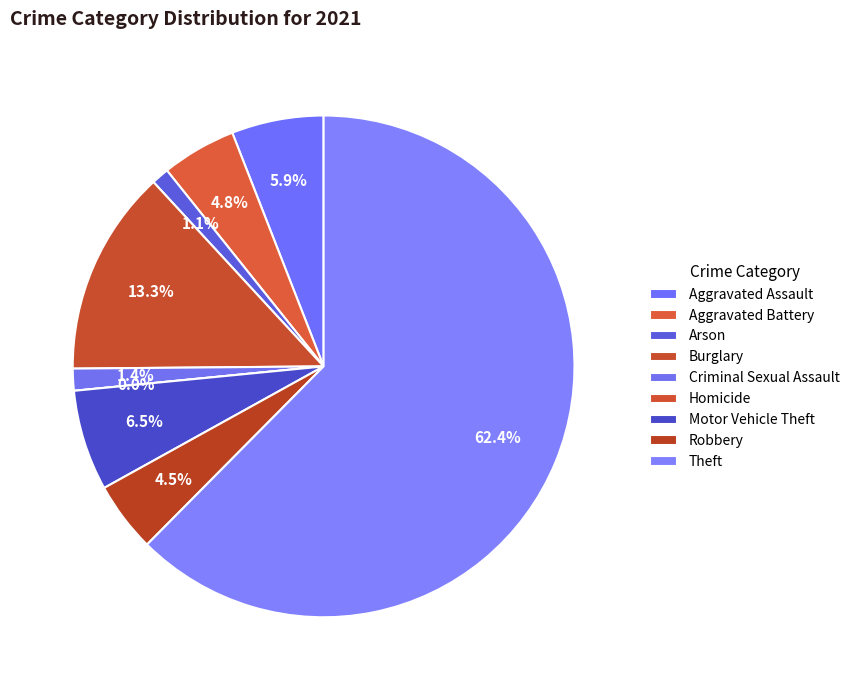

To the nearest percent, what portion does Theft represent?

62%